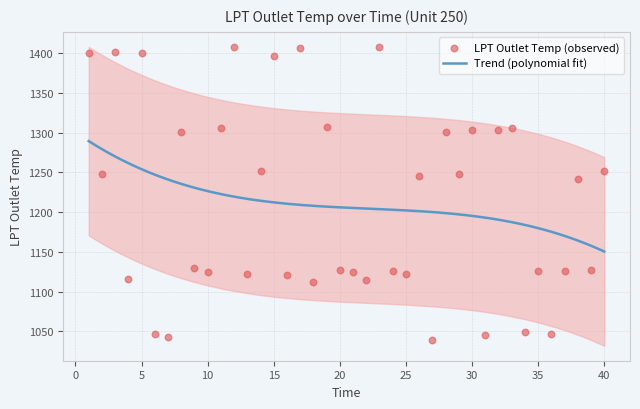

What is the change in value from 3 to 4?

-285.1